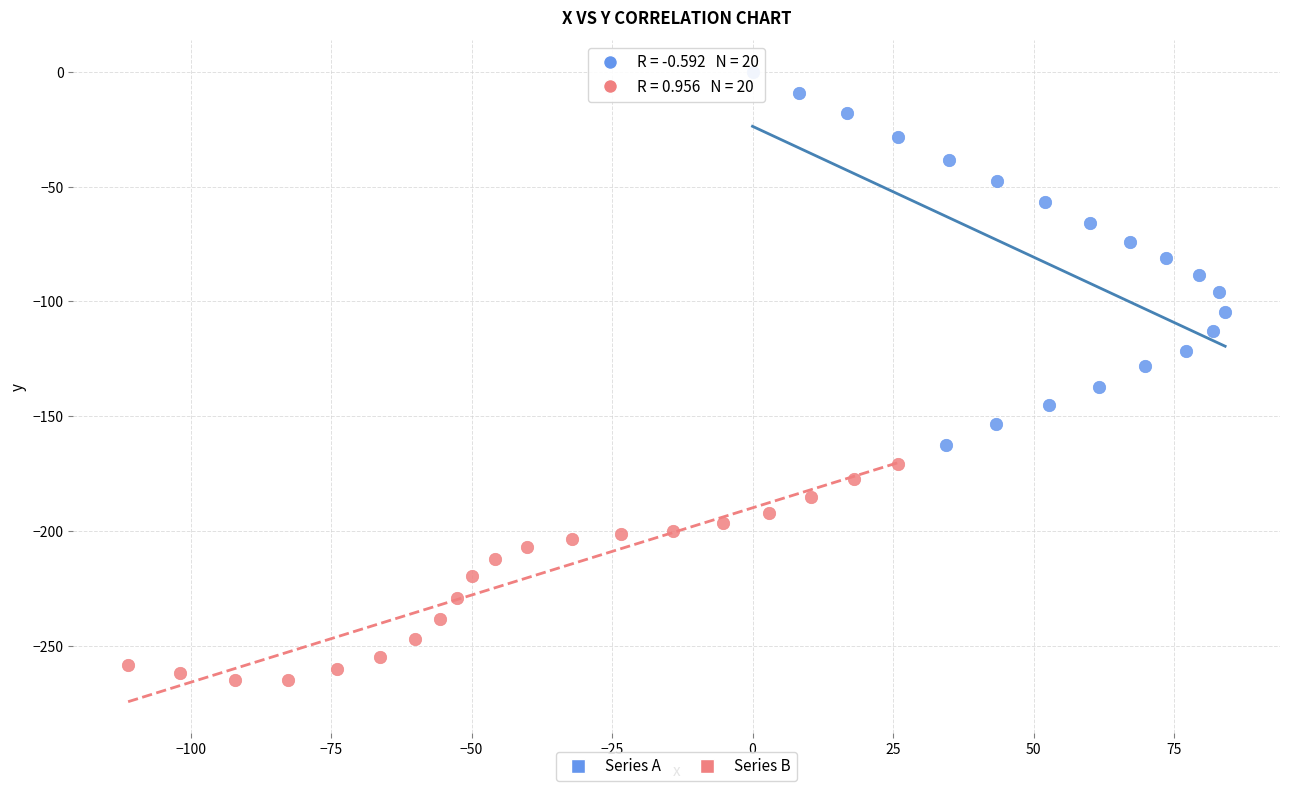

Which series contains the lowest Y value?

Series B